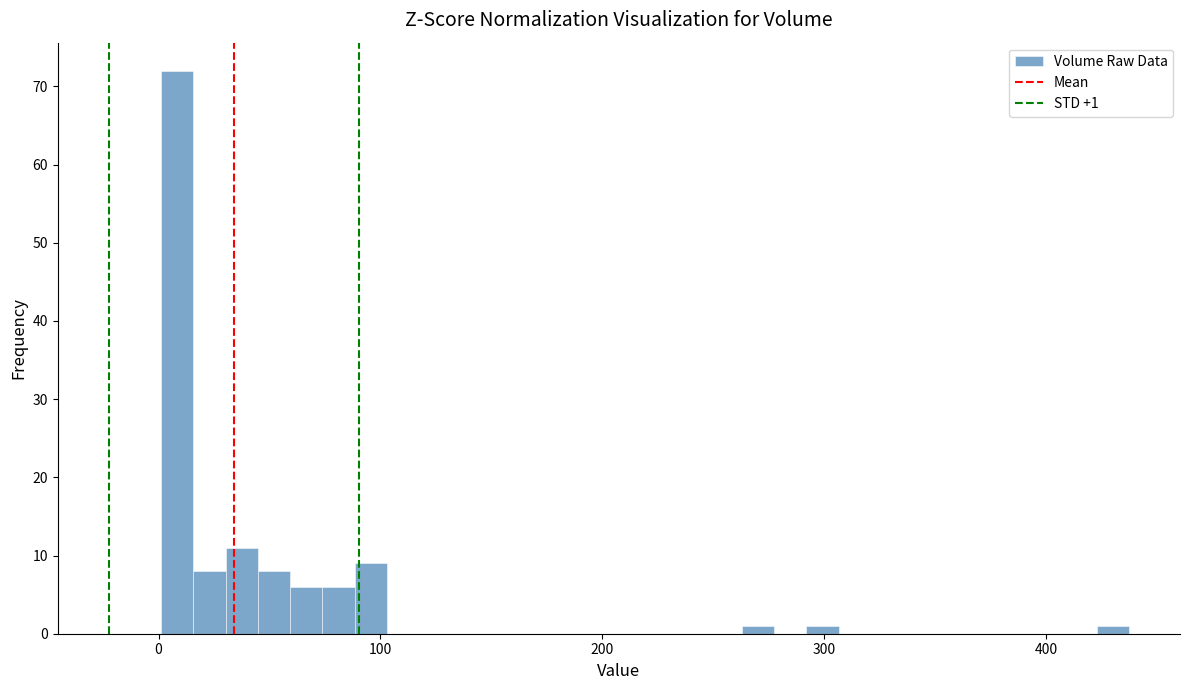

Around what value on the x-axis is the tallest bar? Give the approximate position of its centre, as read against the axis.

10